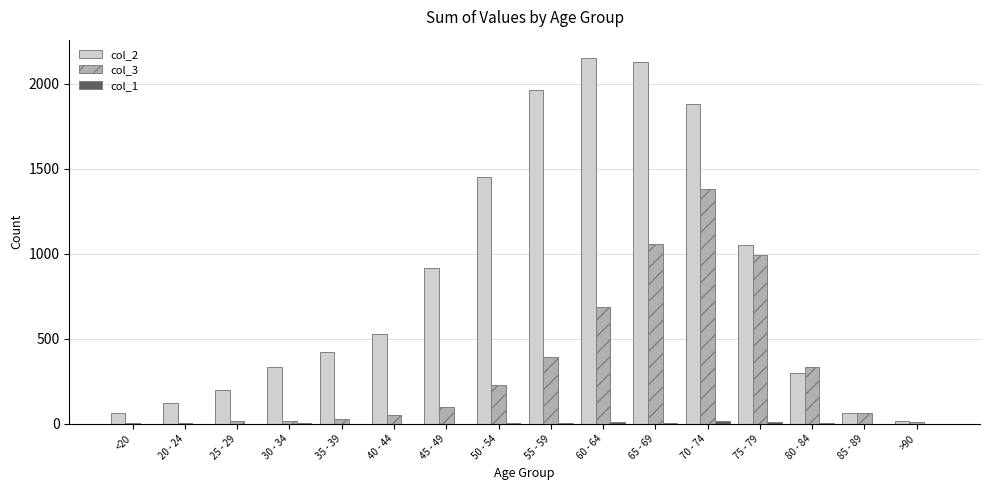

Does the chart contain stacked bars?

No